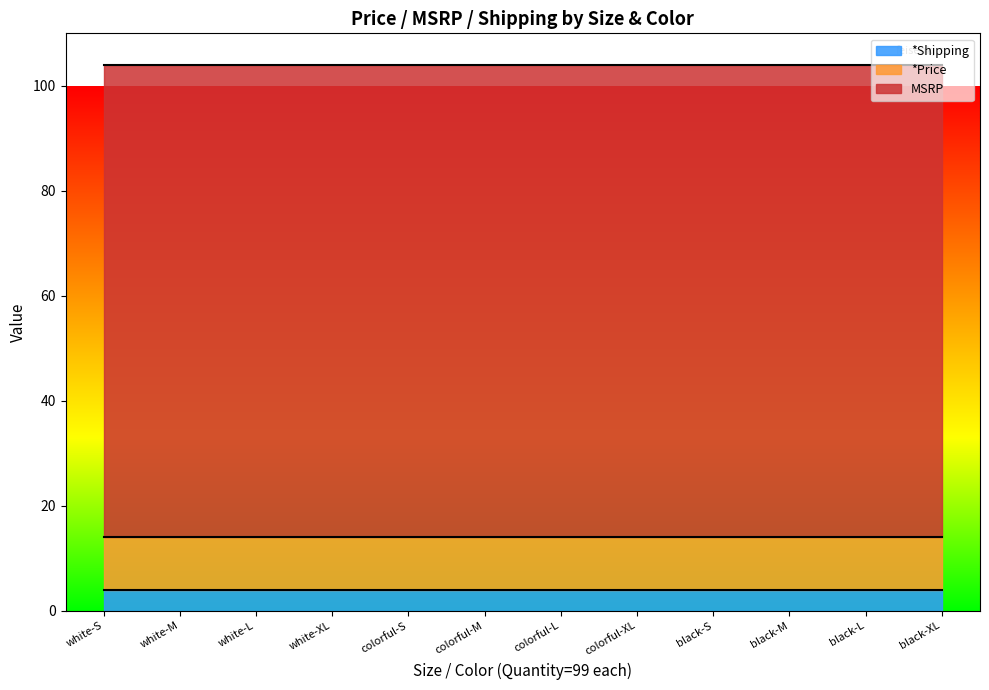

What is the label of the 11th point from the right?

M